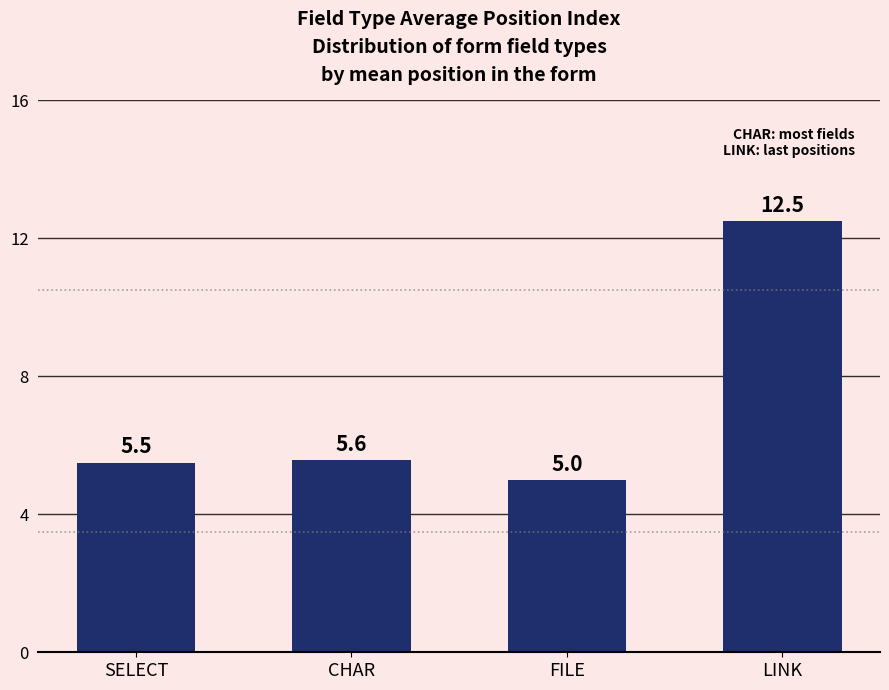

What is the label of the 1st bar from the left?

SELECT